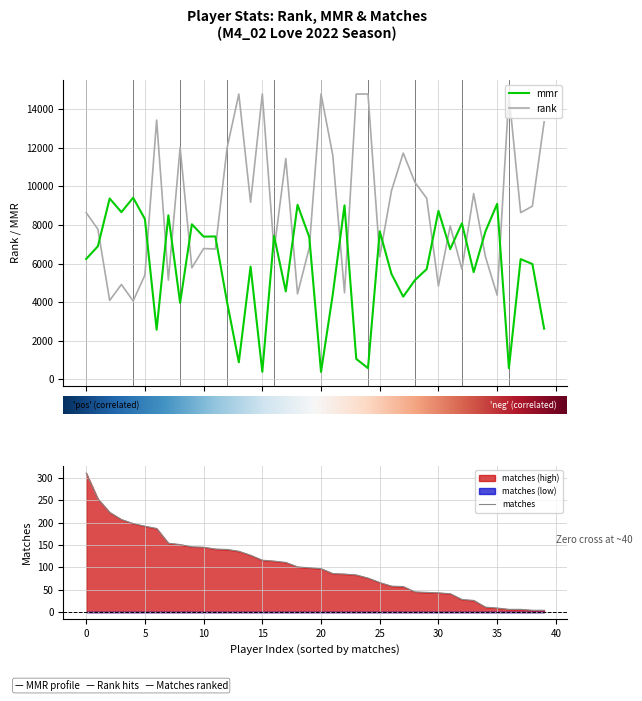

At which label is mmr closest to 4898?

28